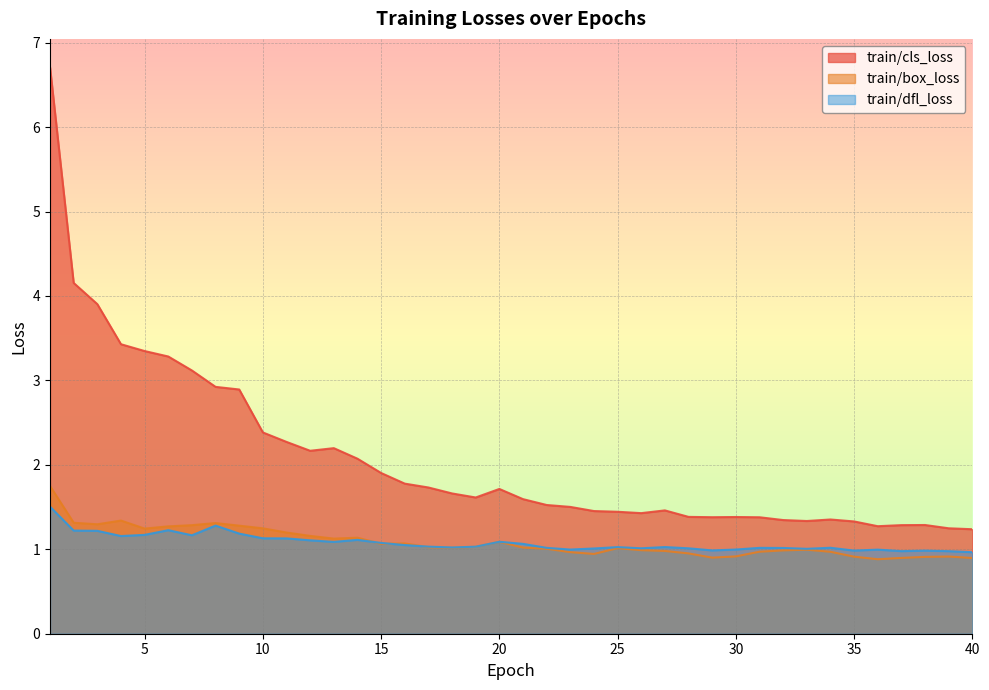

Is the value of train/dfl_loss at 3 greater than the value of train/cls_loss at 22?

No